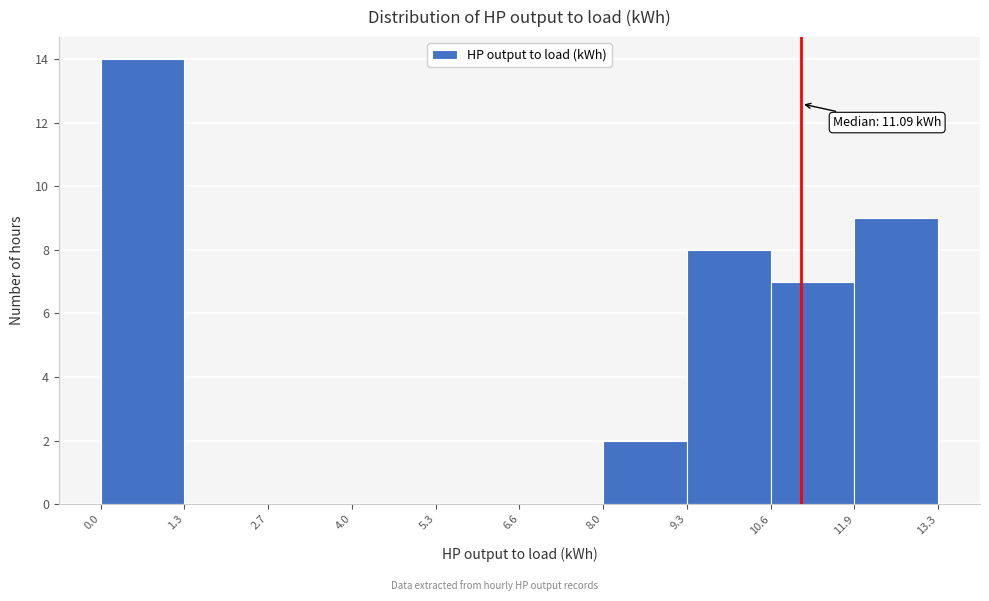

Which range on the x-axis has the tallest bar?

0.0 to 1.3